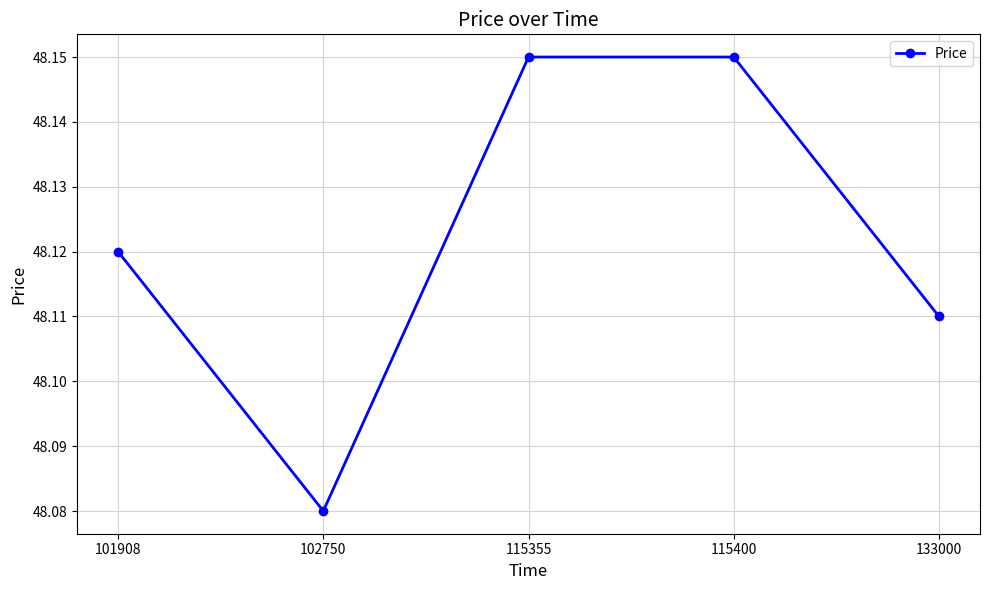

Does the chart display data point markers on the line(s)?

Yes